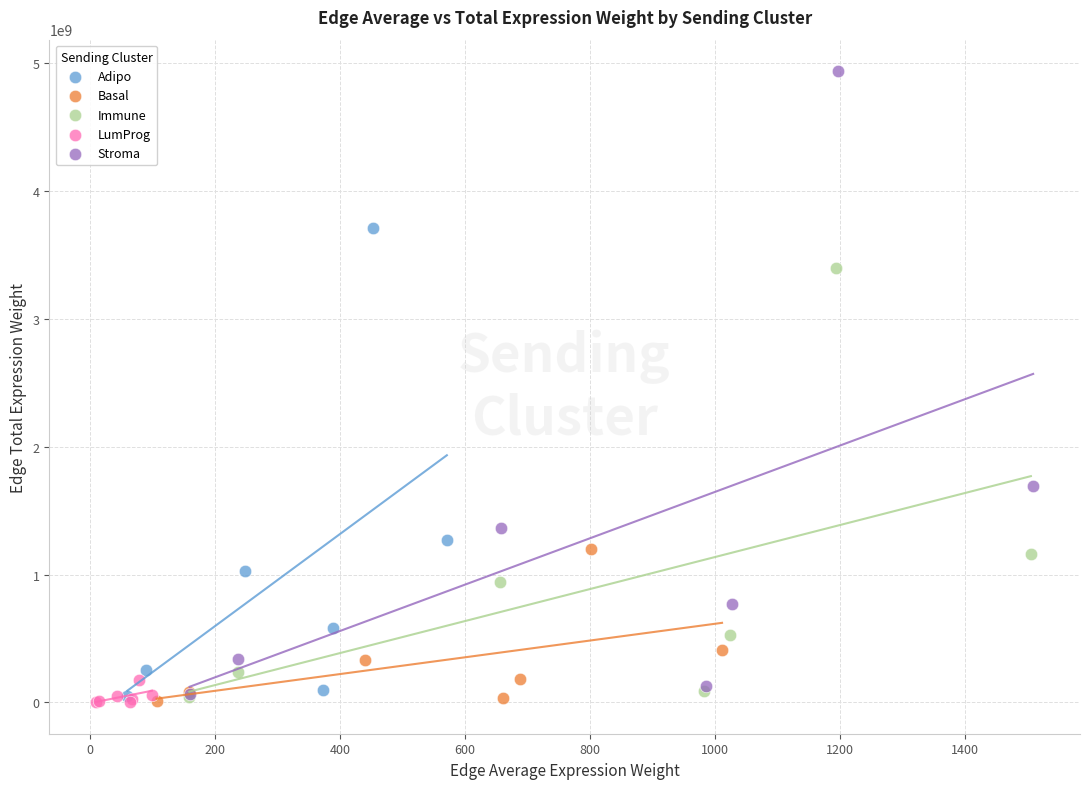

Which series reaches the maximum Y coordinate?

Stroma